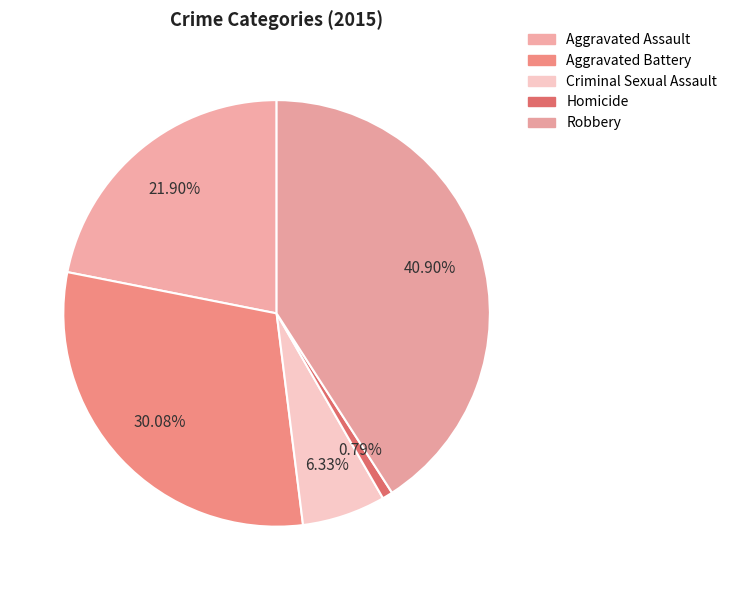

Is there a majority slice in this chart?

No